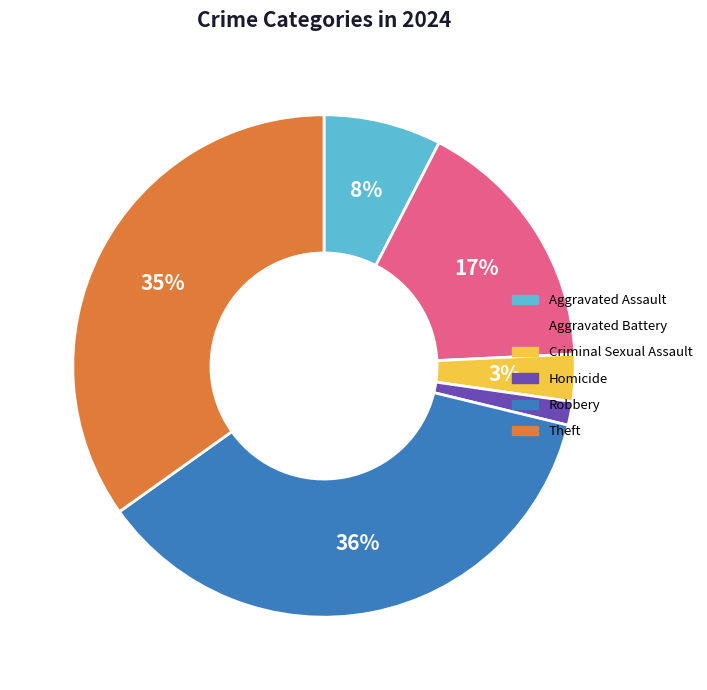

To the nearest percent, what percentage of the pie is Homicide?

2%